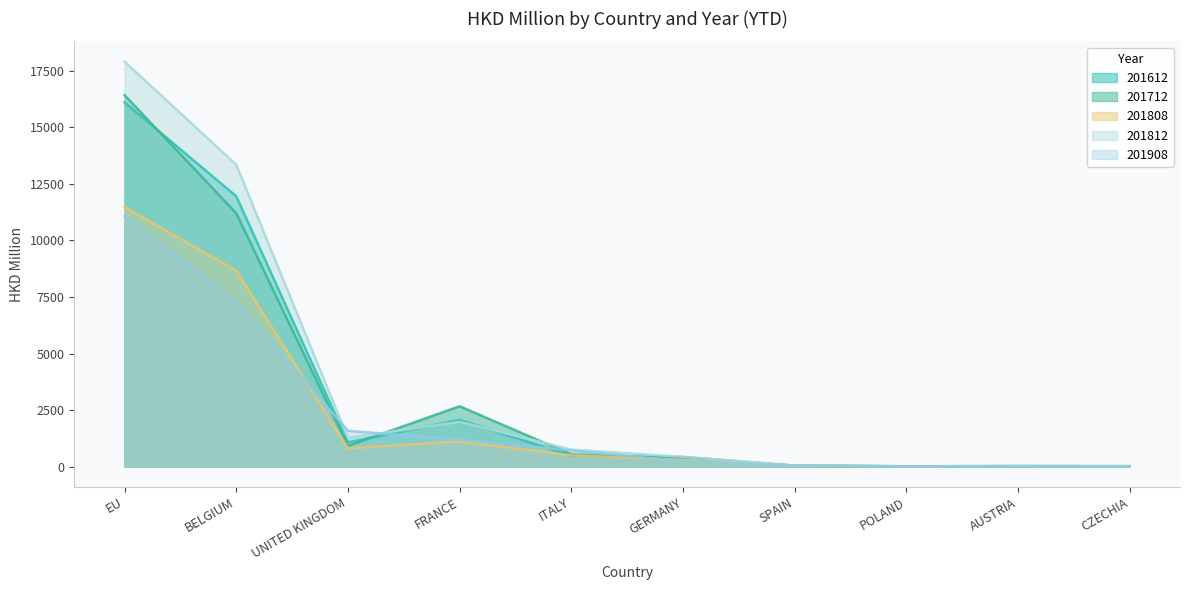

True or false: 201808 and 201612 cross at least once.

True